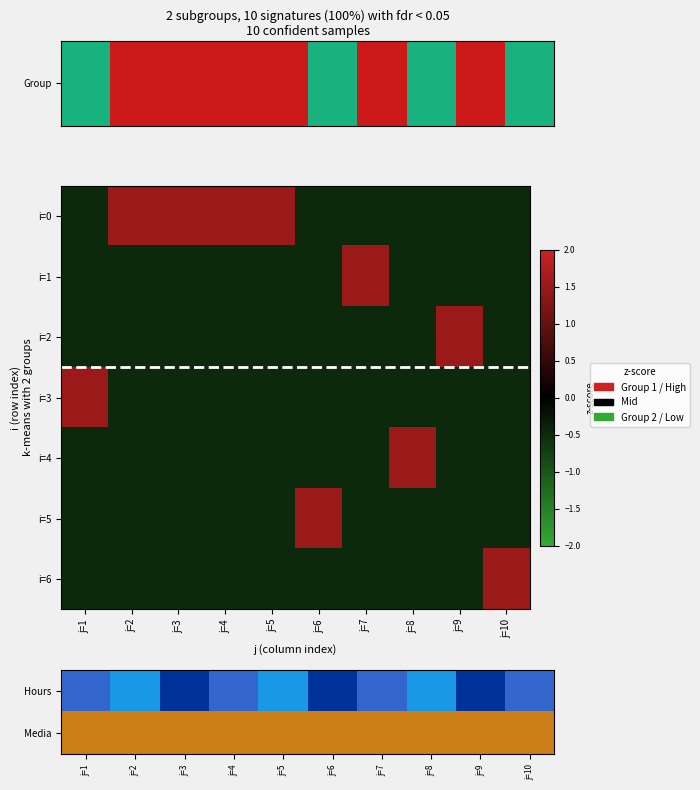

Count the number of data series in this chart.

7